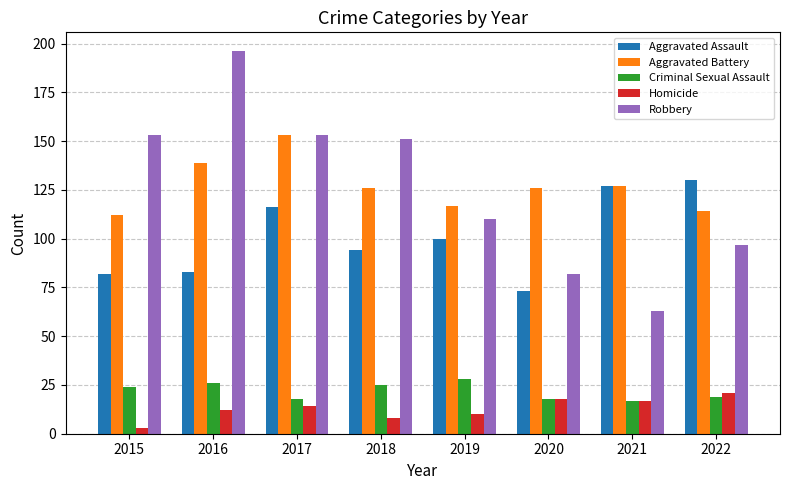

The Aggravated Assault series shows 124 at 2015. True or false?

False